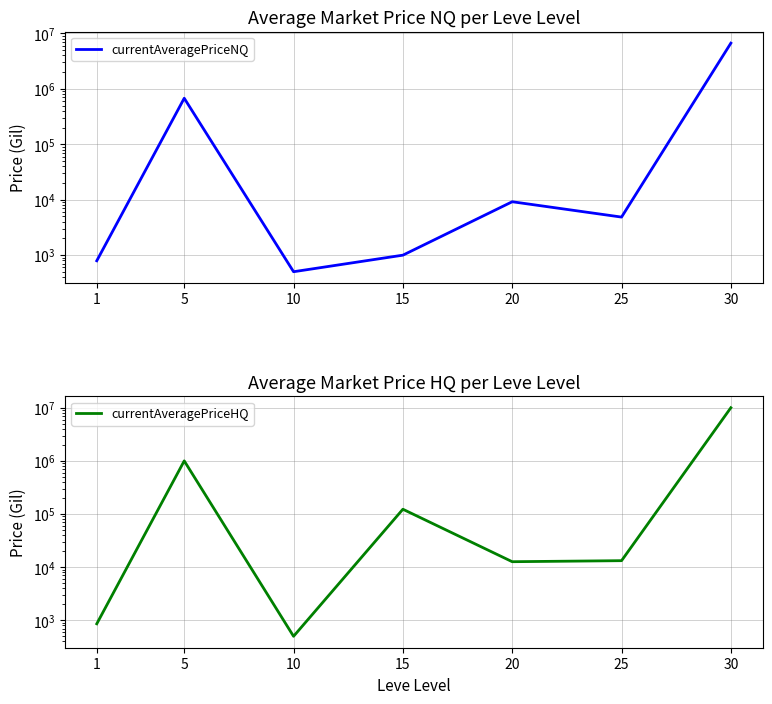

What is the value of the currentAveragePriceHQ point at the 3rd from the left?

500.0